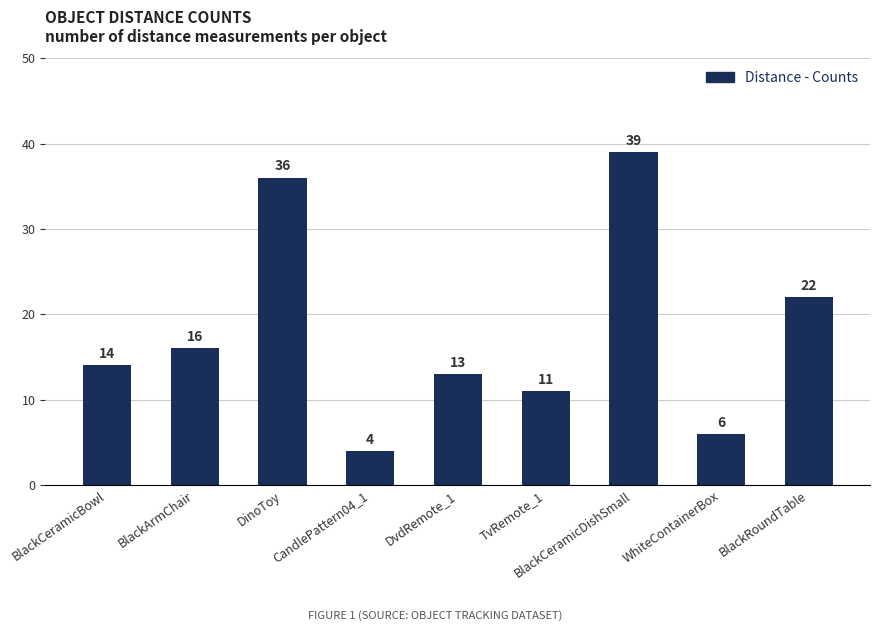

What is the label of the 6th bar from the left?

TvRemote_1